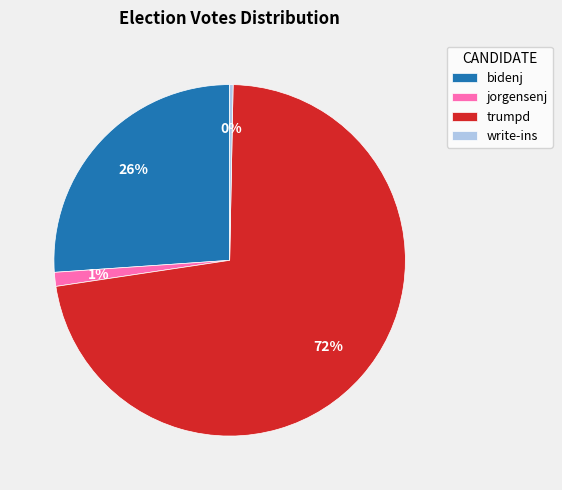

How many segments does this pie chart have?

4